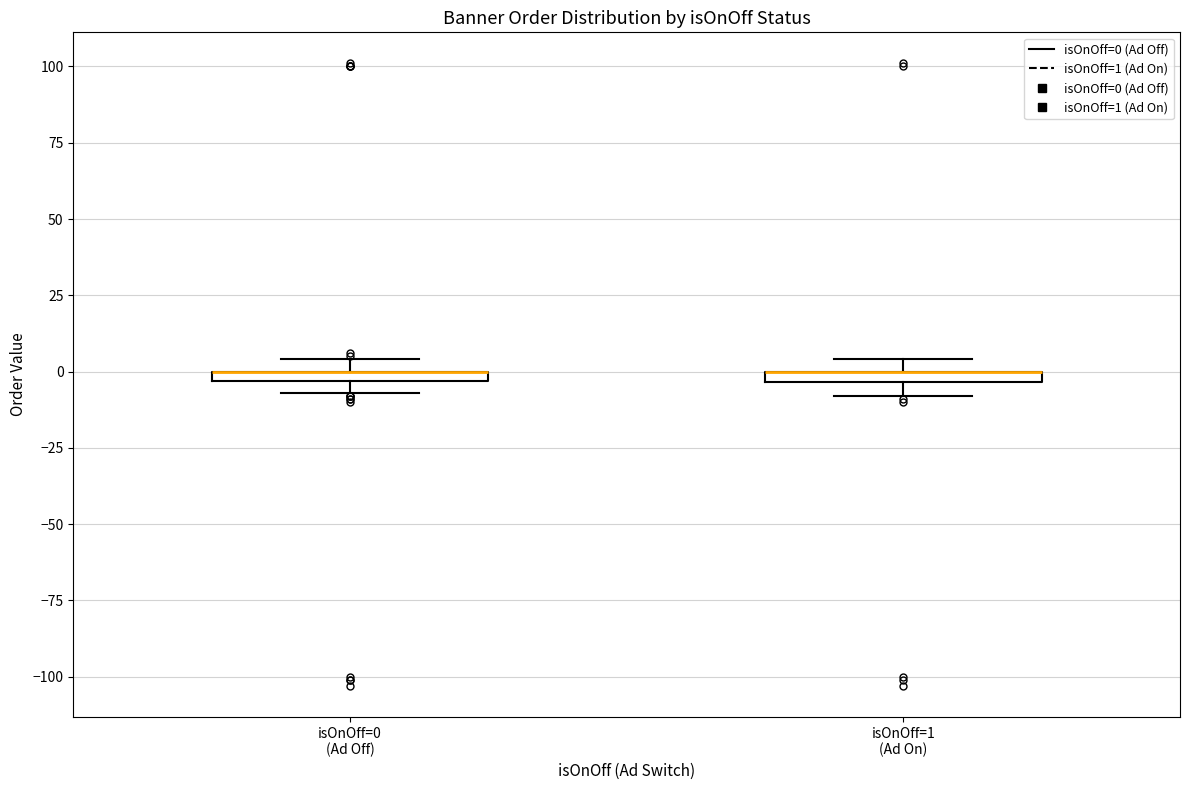

Where is the lower edge of the box for isOnOff=0 (Ad Off) on the y-axis? The values are not printed on the chart, so give them approximately, as read against the axis.

-5